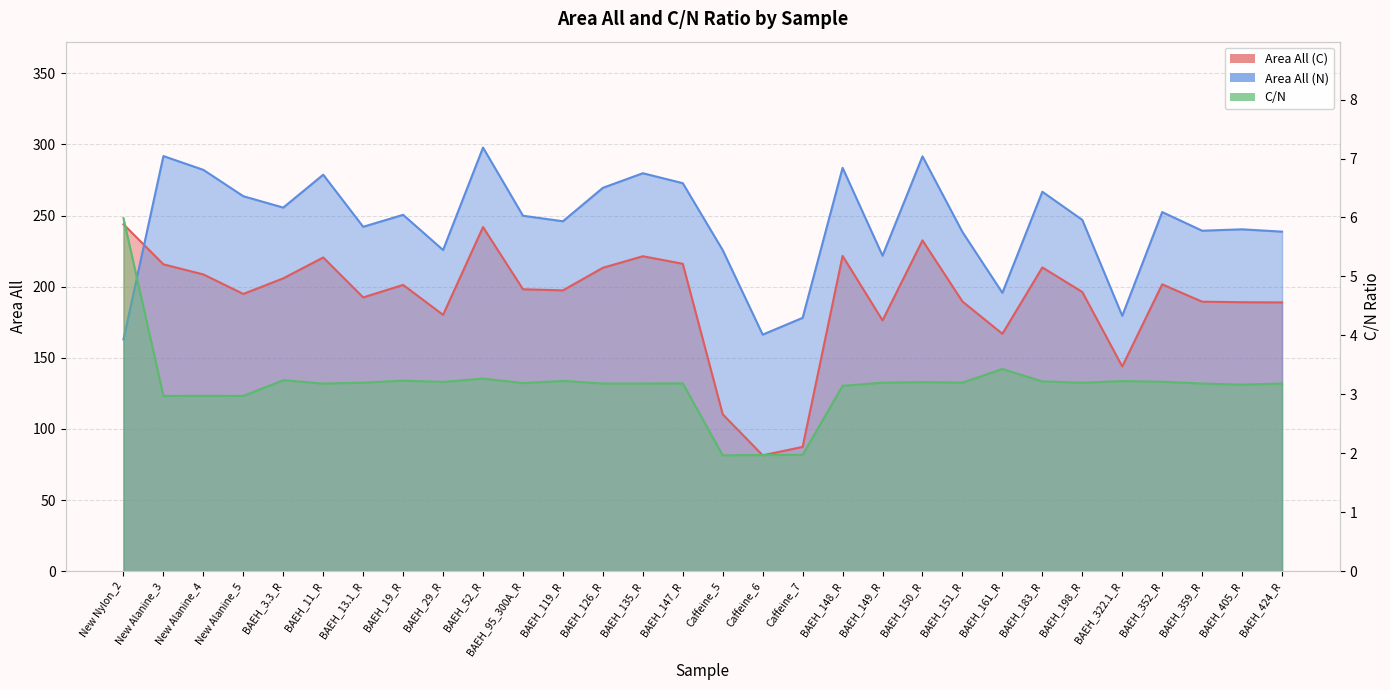

At which label does C/N line first exceed 3?

New Nylon_2